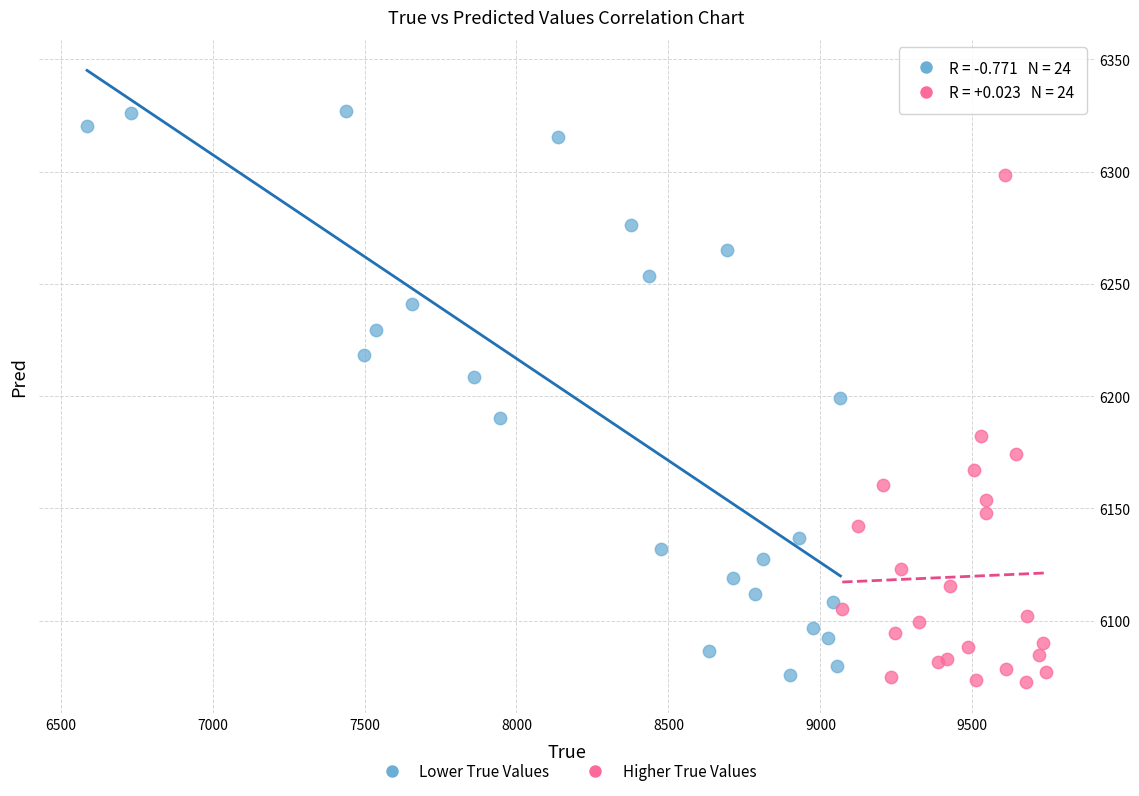

What are all the series names shown in the legend?

Lower True Values, Higher True Values